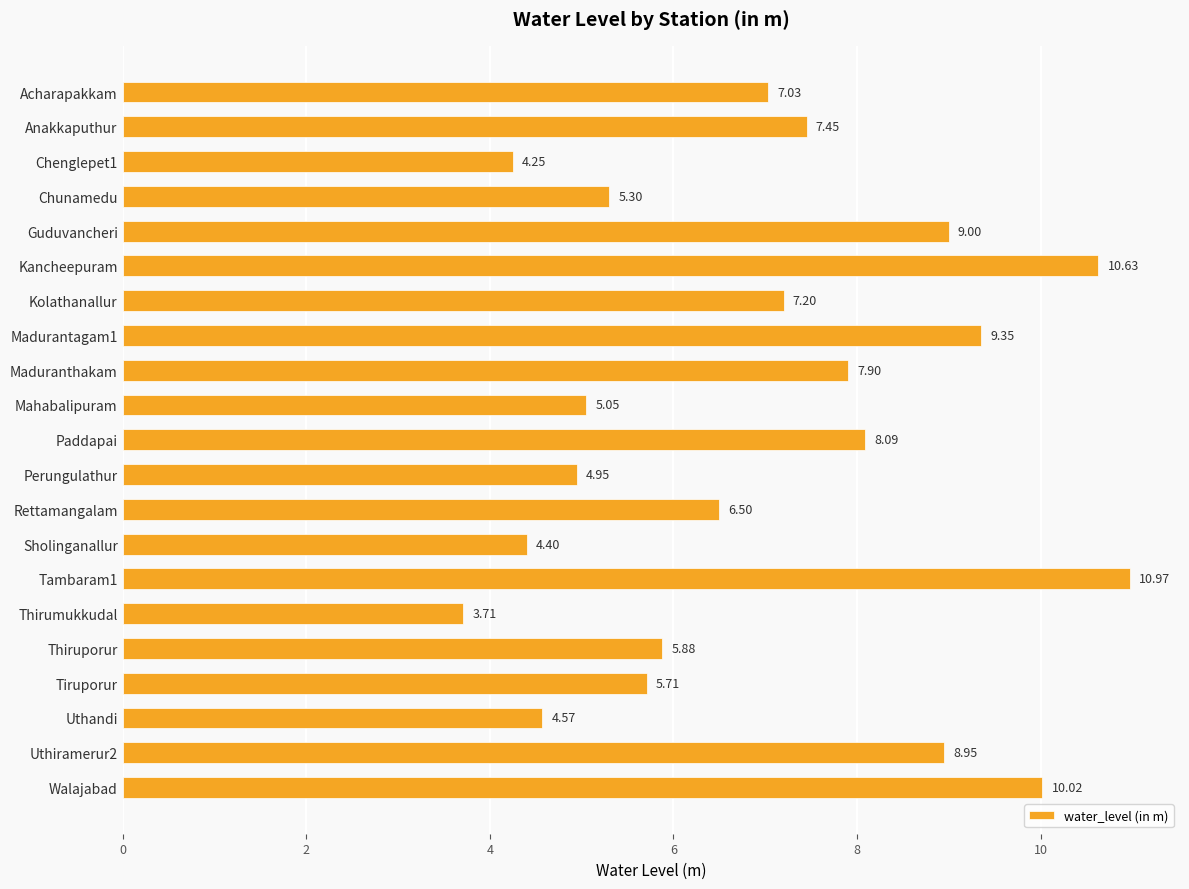

What is the smallest value displayed?

3.7